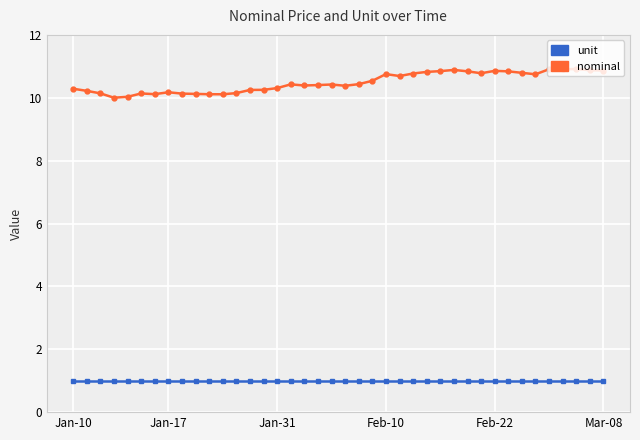

What is the minimum value shown in the chart?

1.0